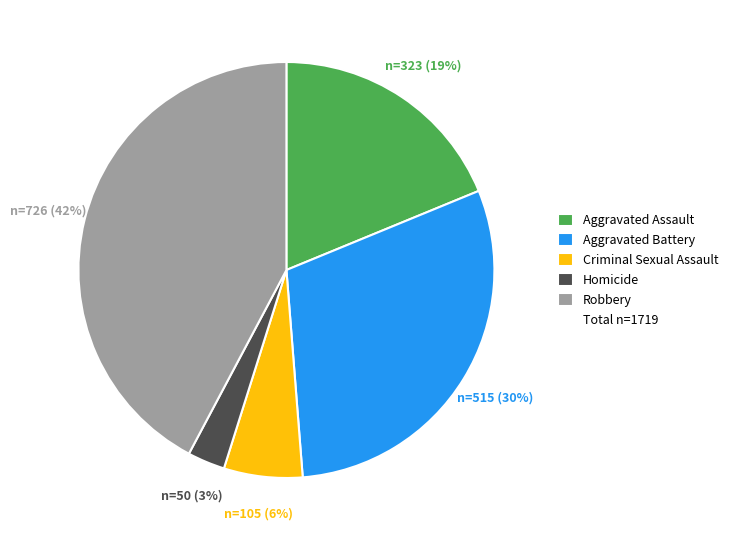

To the nearest percent, what is the difference between the largest and smallest slice percentages?

39%